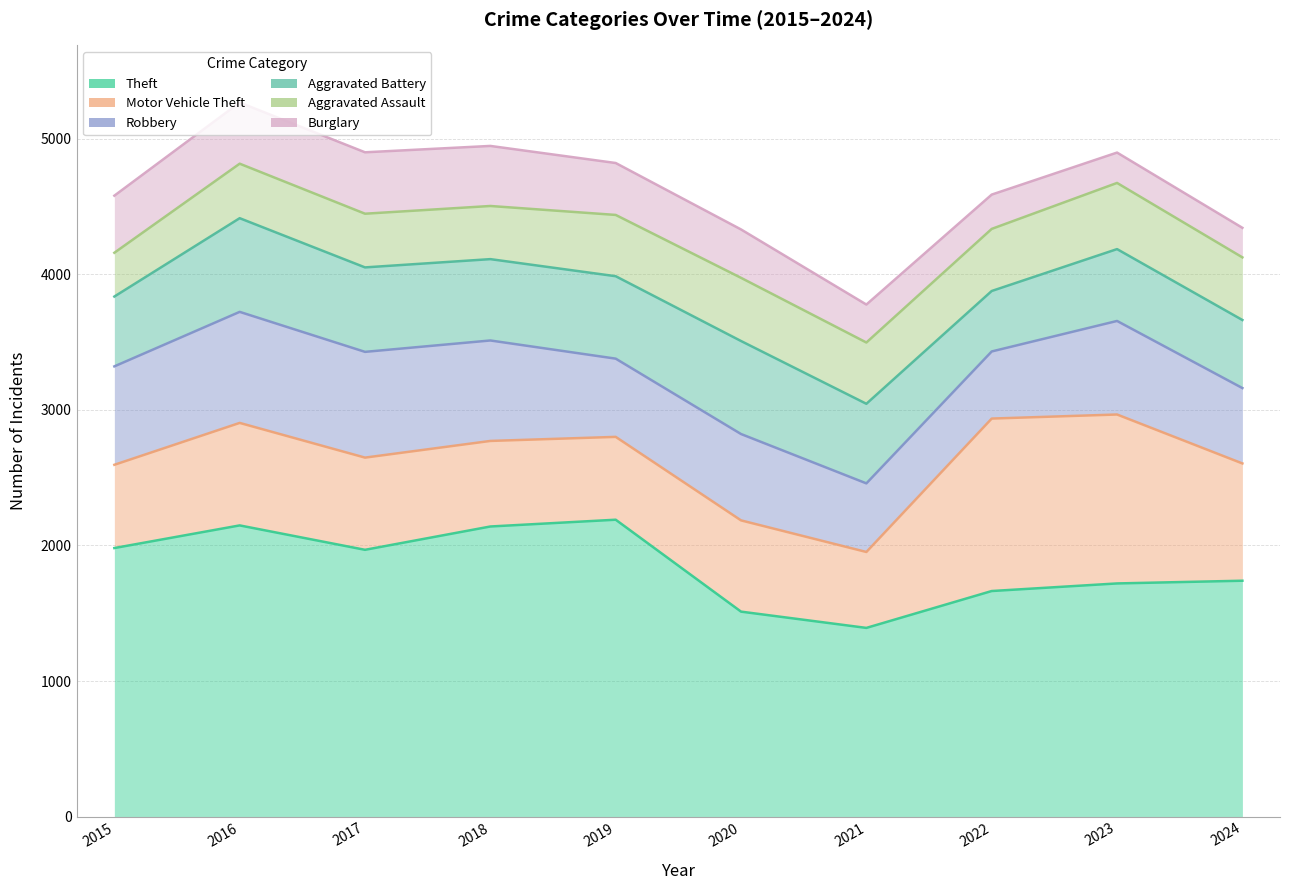

What are all the series names shown in the legend?

Theft, Motor Vehicle Theft, Robbery, Aggravated Battery, Aggravated Assault, Burglary